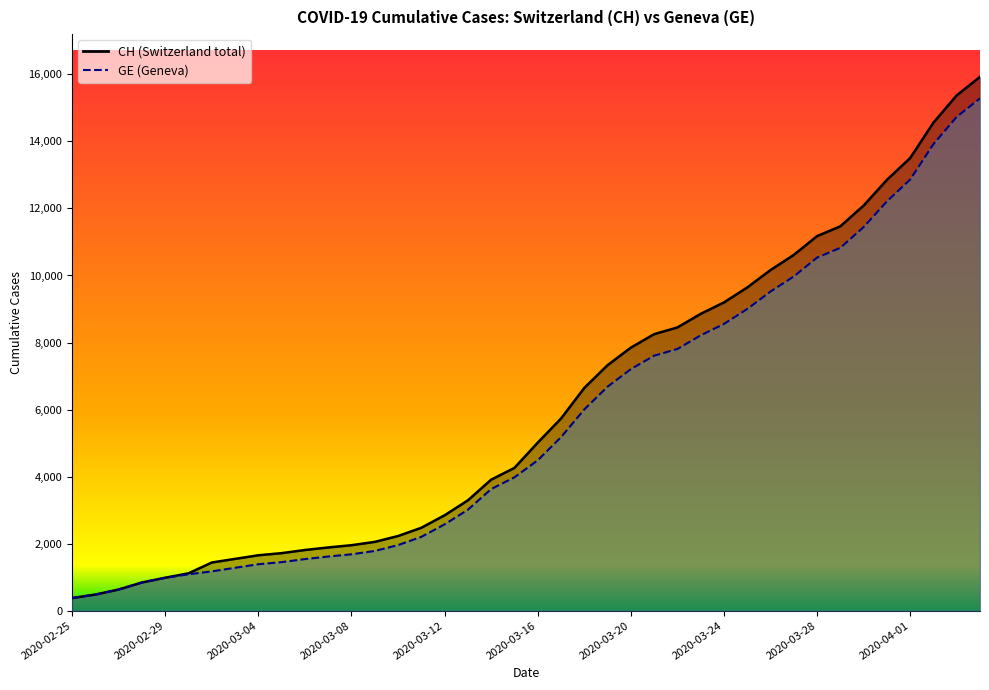

Rank the categories by GE value from lowest to highest.

2020-02-25, 2020-02-26, 2020-02-27, 2020-02-28, 2020-02-29, 2020-03-01, 2020-03-02, 2020-03-03, 2020-03-04, 2020-03-05, 2020-03-06, 2020-03-07, 2020-03-08, 2020-03-09, 2020-03-10, 2020-03-11, 2020-03-12, 2020-03-13, 2020-03-14, 2020-03-15, 2020-03-16, 2020-03-17, 2020-03-18, 2020-03-19, 2020-03-20, 2020-03-21, 2020-03-22, 2020-03-23, 2020-03-24, 2020-03-25, 2020-03-26, 2020-03-27, 2020-03-28, 2020-03-29, 2020-03-30, 2020-03-31, 2020-04-01, 2020-04-02, 2020-04-03, 2020-04-04